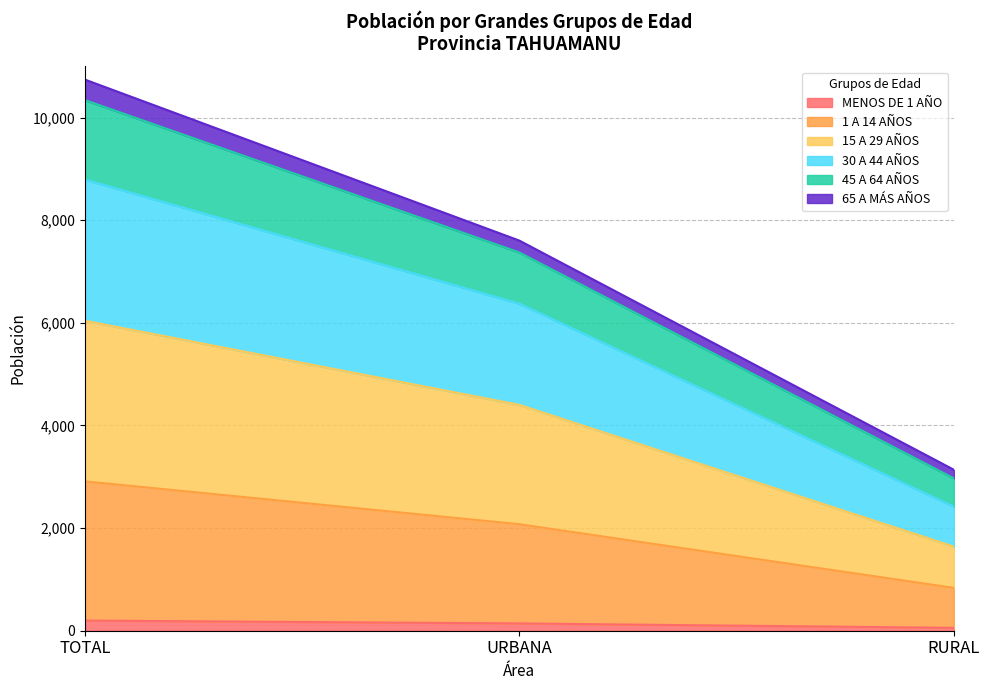

The 30 A 44 AÑOS series shows 386 at RURAL. True or false?

False